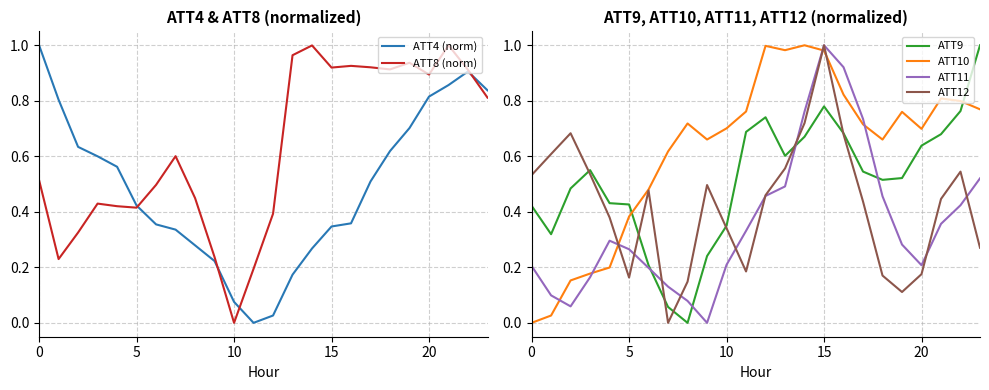

What is the label of the 5th point from the right?

19